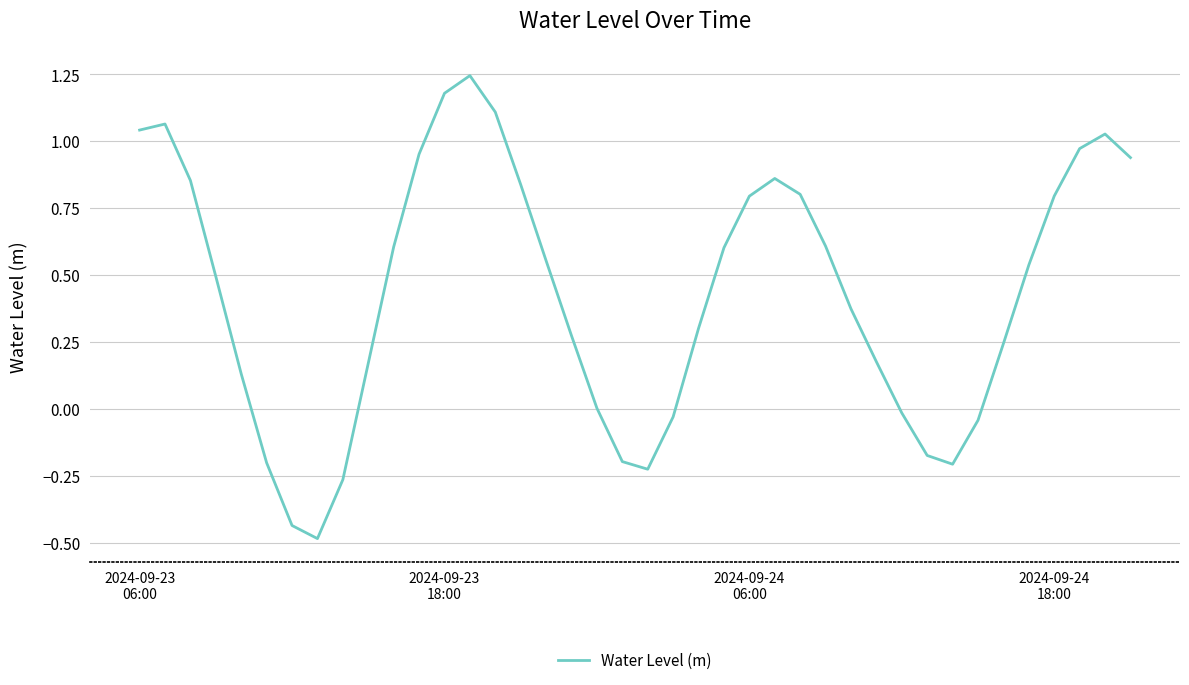

What is the smallest value displayed?

-0.5